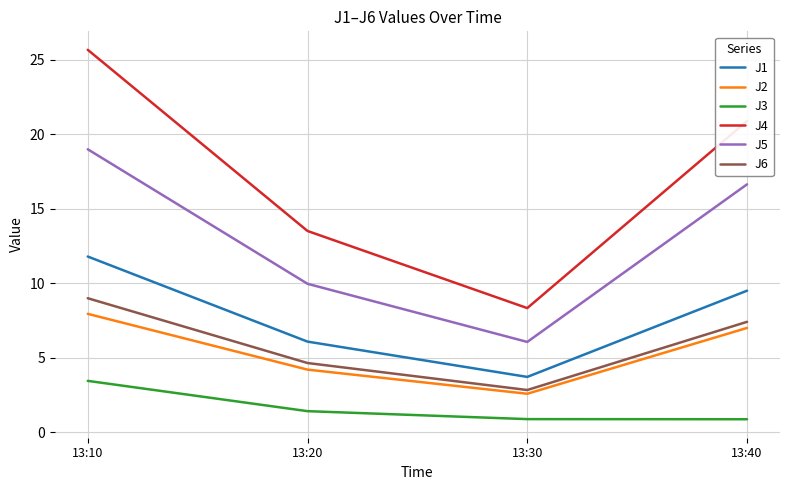

What is the minimum value shown in the chart?

0.9